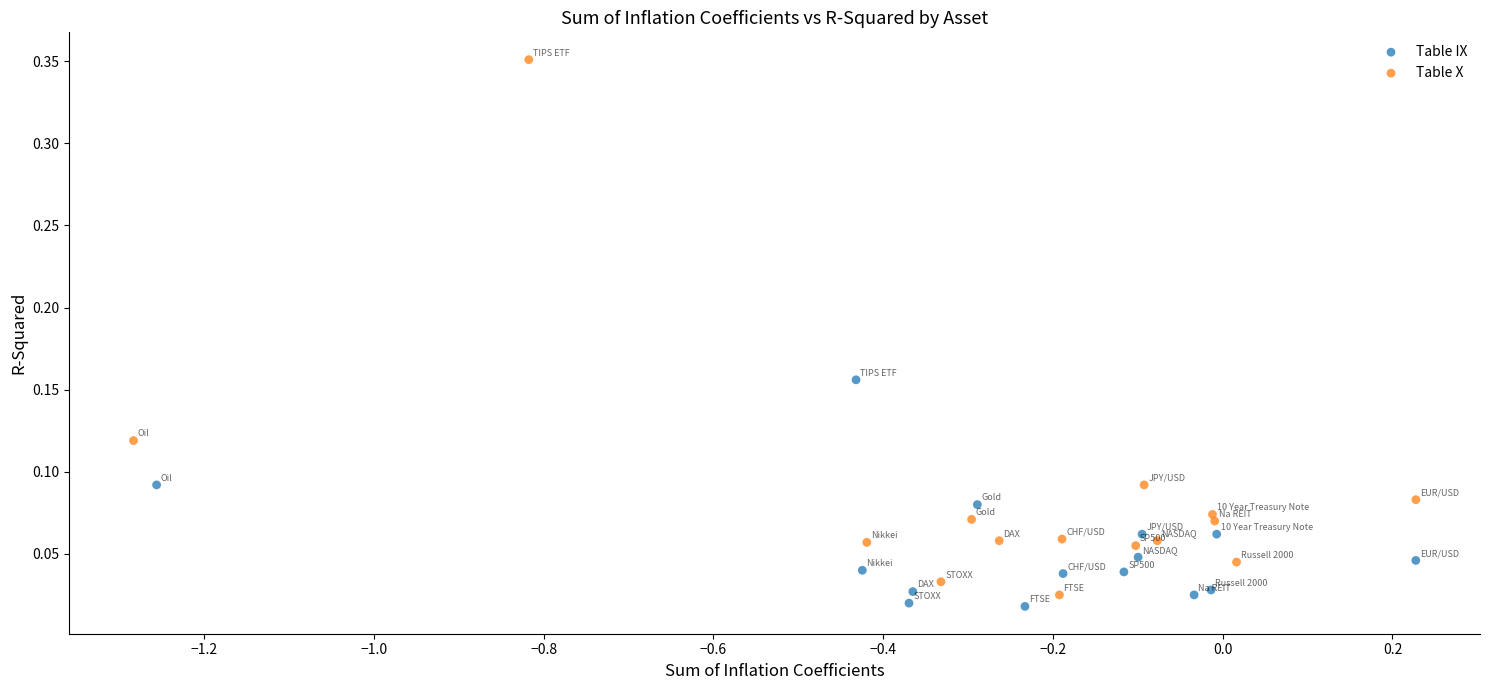

What are all the series names shown in the legend?

Table IX, Table X